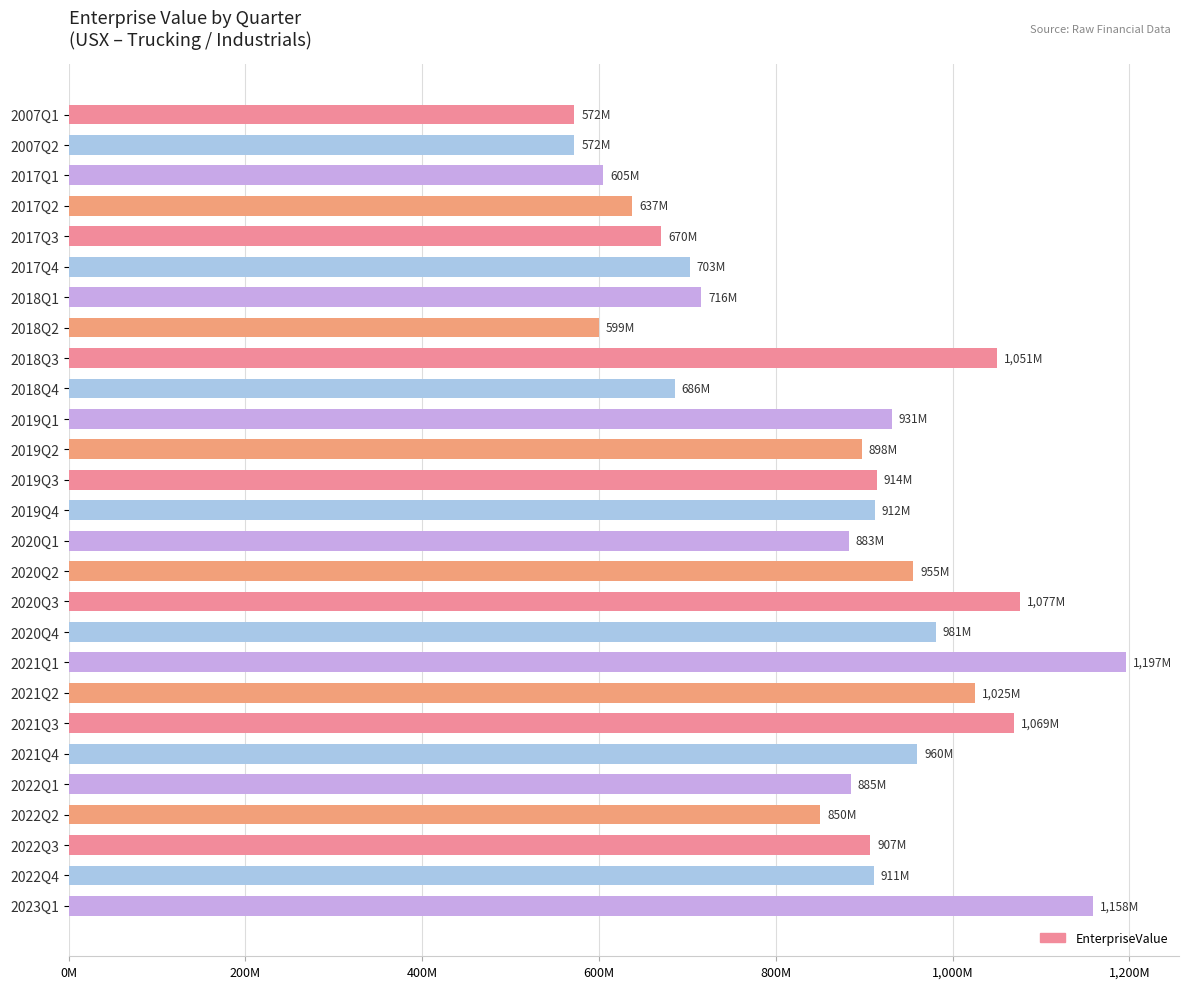

Does the chart contain any negative values?

No